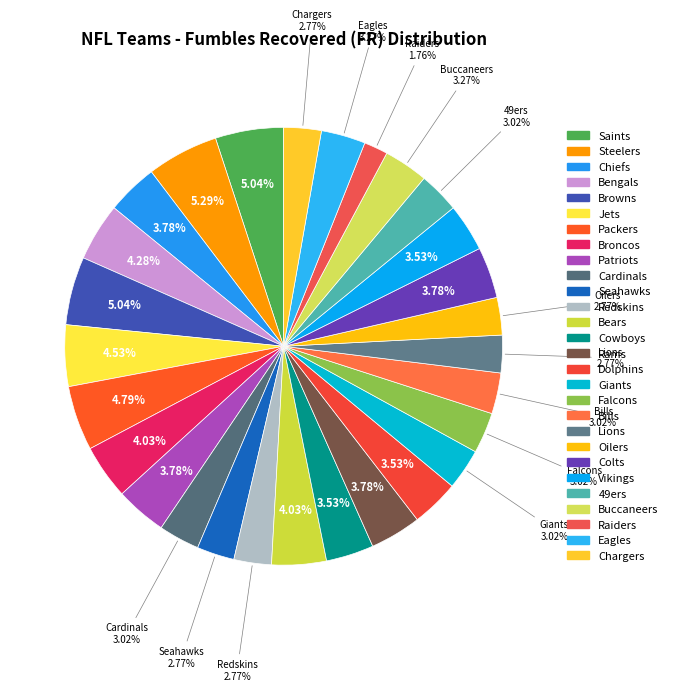

What portion of the pie excludes Jets?

95.5%